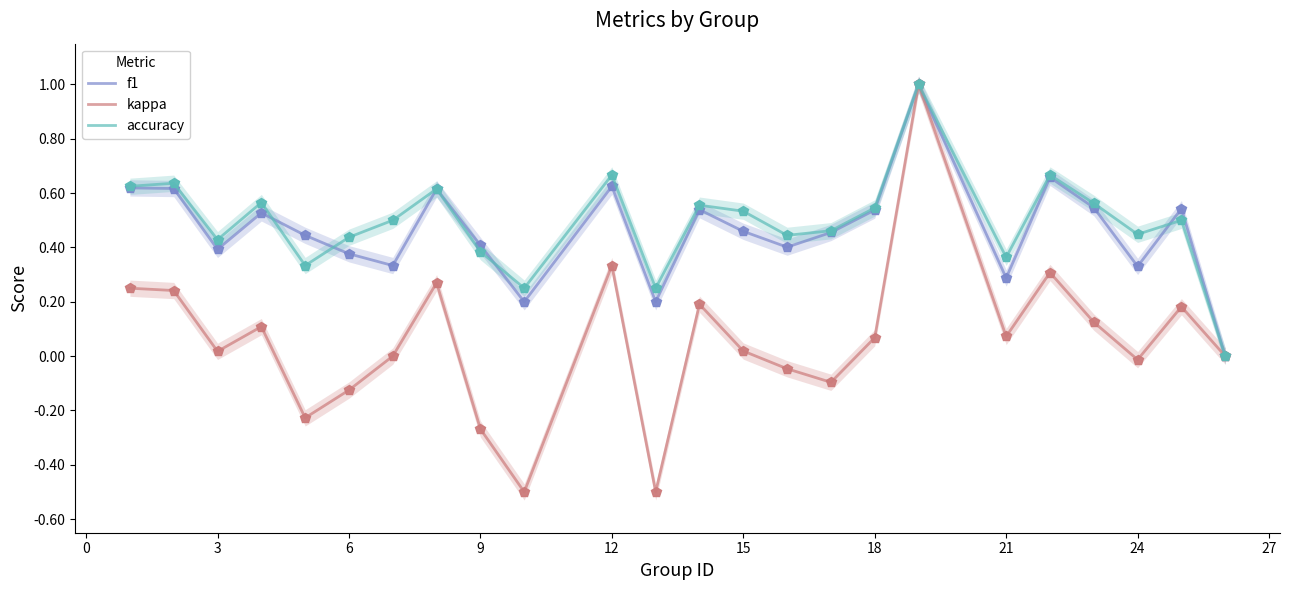

After their last crossing, which series has the higher values: accuracy or f1?

f1